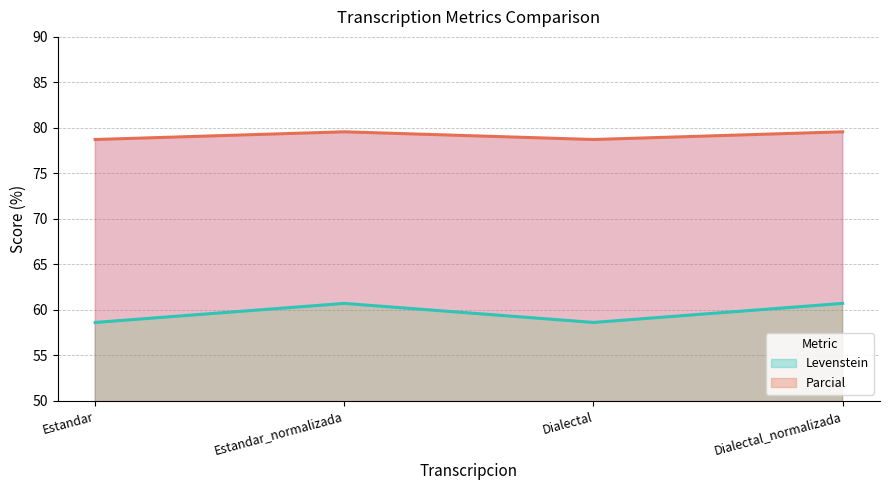

What is the spread (max minus min) of values at Dialectal_normalizada?

18.9